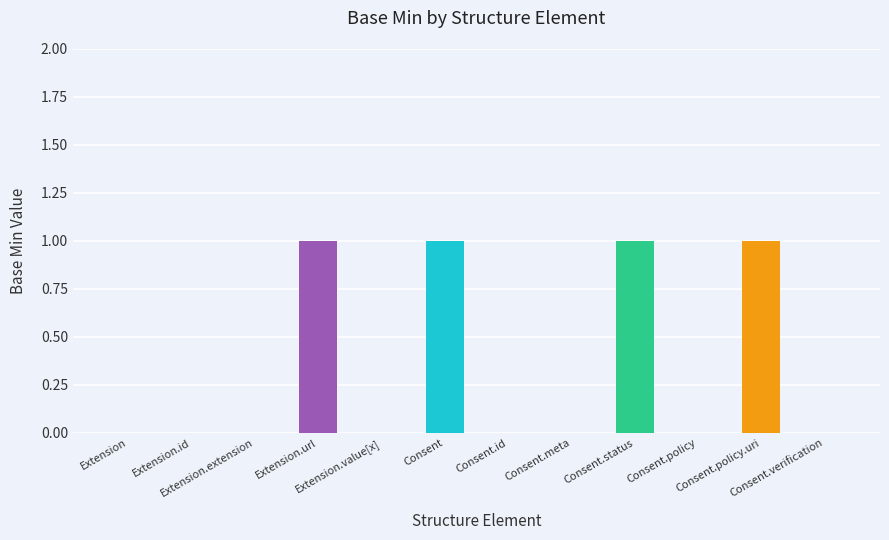

Count the number of data series in this chart.

1